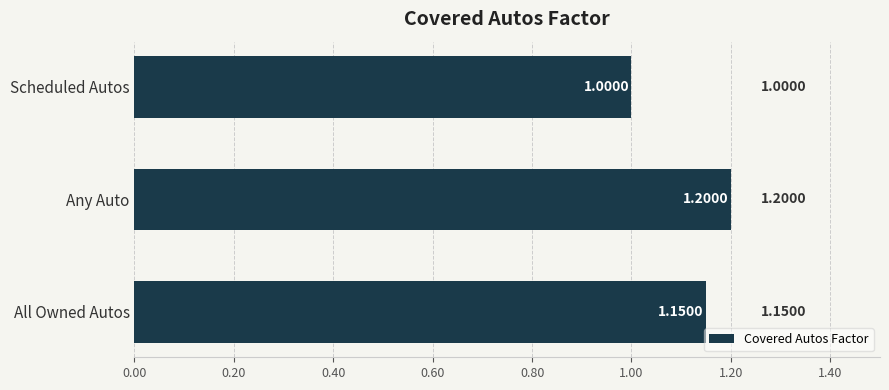

What is the maximum value shown in the chart?

1.2